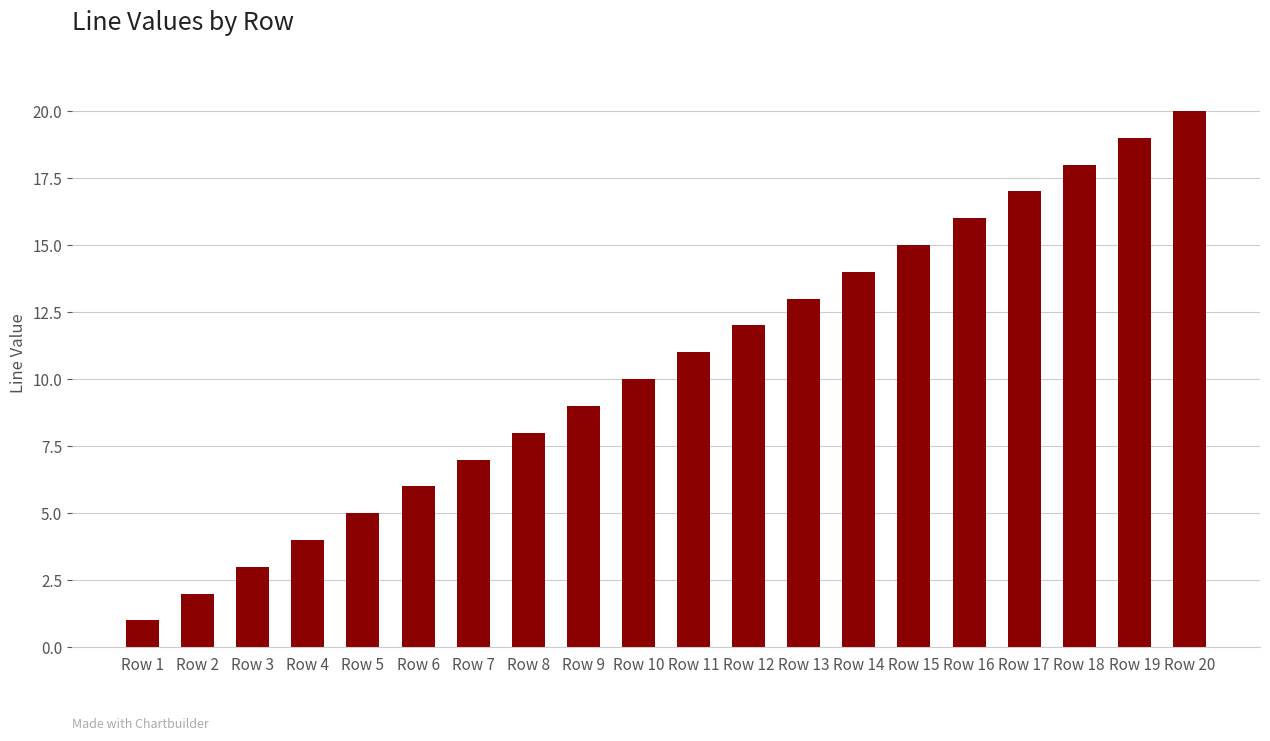

Which has a higher value, Row 7 or Row 16?

Row 16